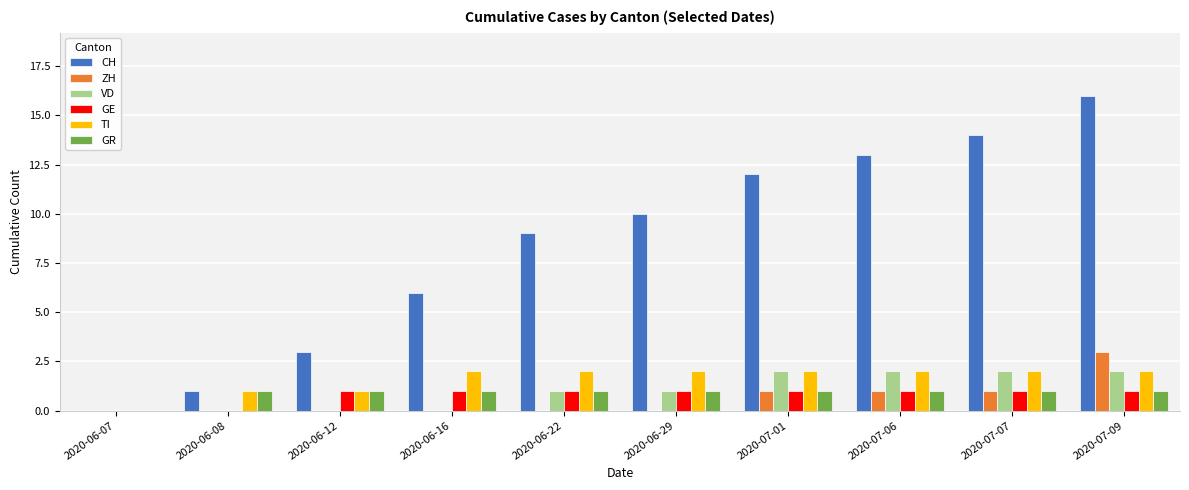

What is the greatest value displayed?

16